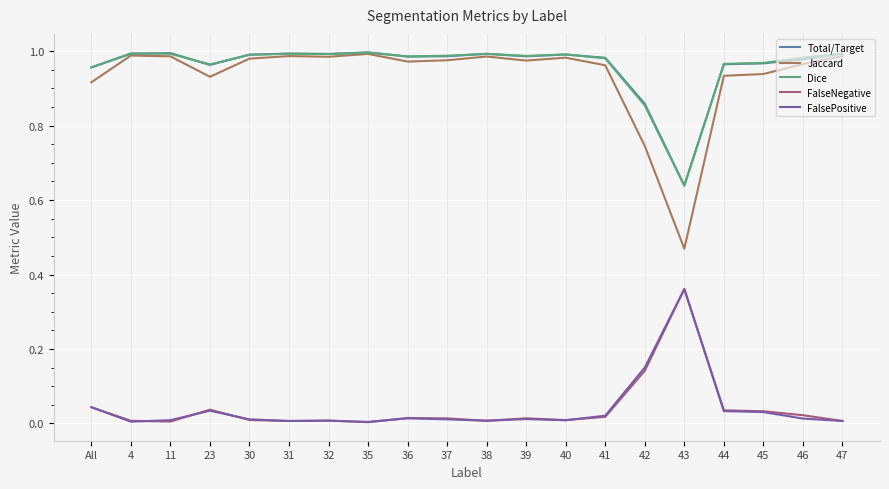

At how many categories does at least one series exceed 0?

20